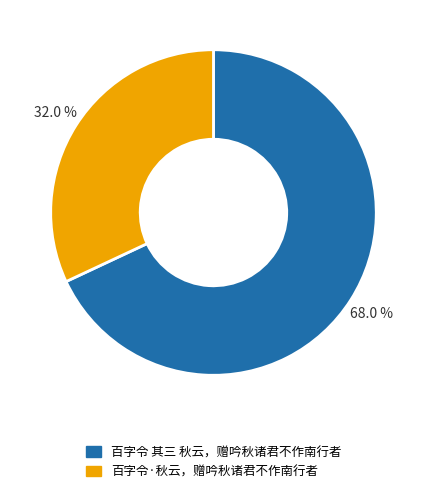

To the nearest percent, what percentage of the pie is 百字令 其三 秋云，赠吟秋诸君不作南行者?

68%